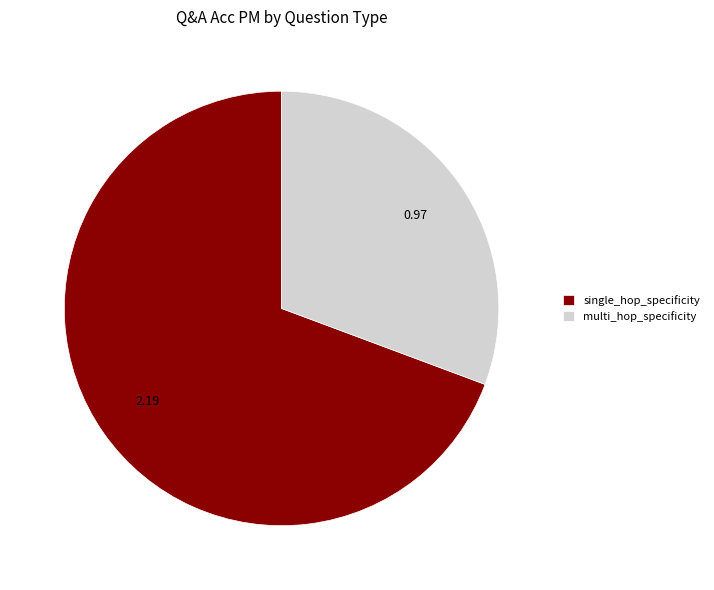

Which slice represents more than half of the pie?

single_hop_specificity